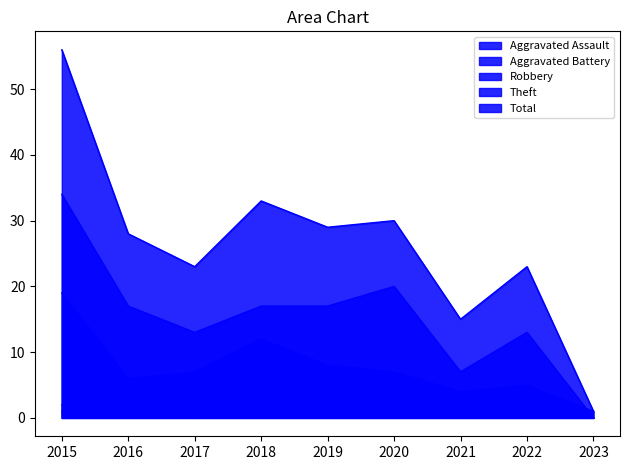

Where is Aggravated Battery nearest to the value 2?

2018